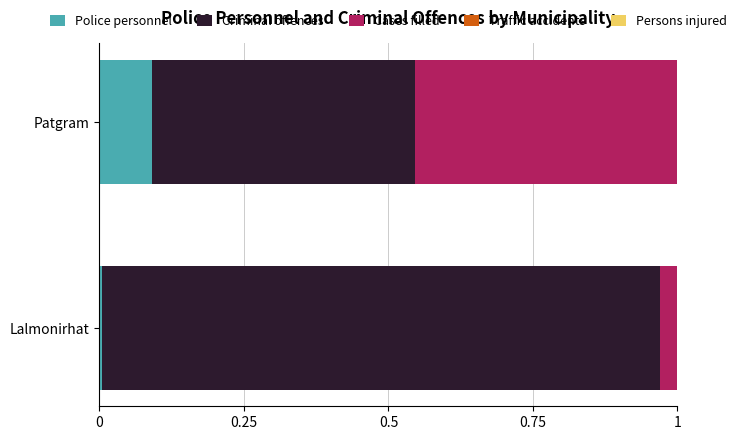

True or false: Police personnel has a value of 0.2 at Patgram.

False